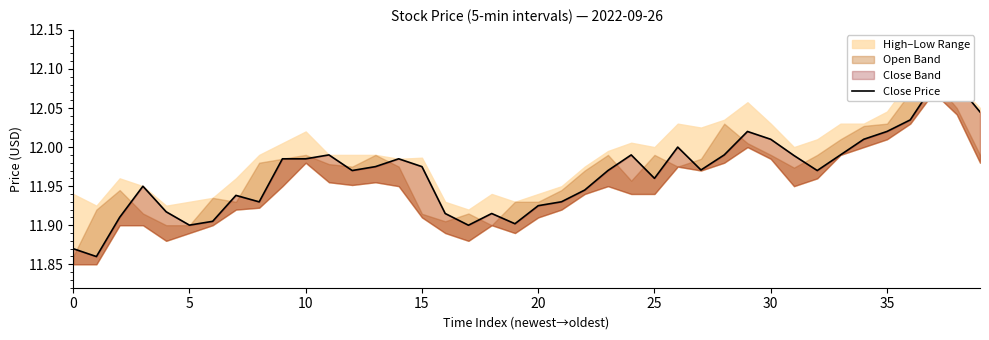

True or false: there are more than 2 points higher than both neighbors.

True